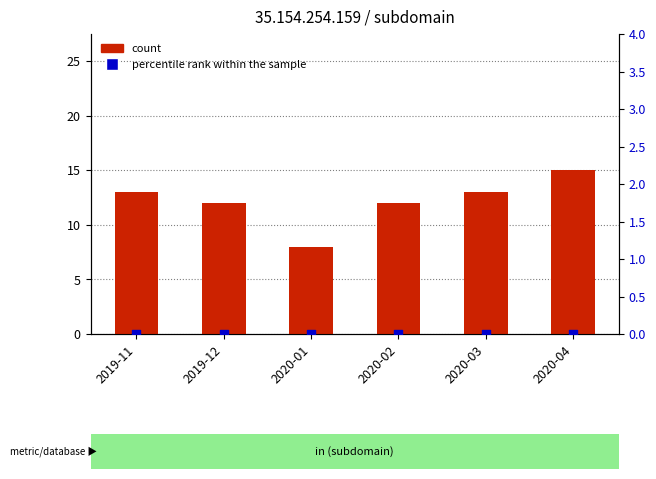

At which category is the sum across all series the highest?

2020-04